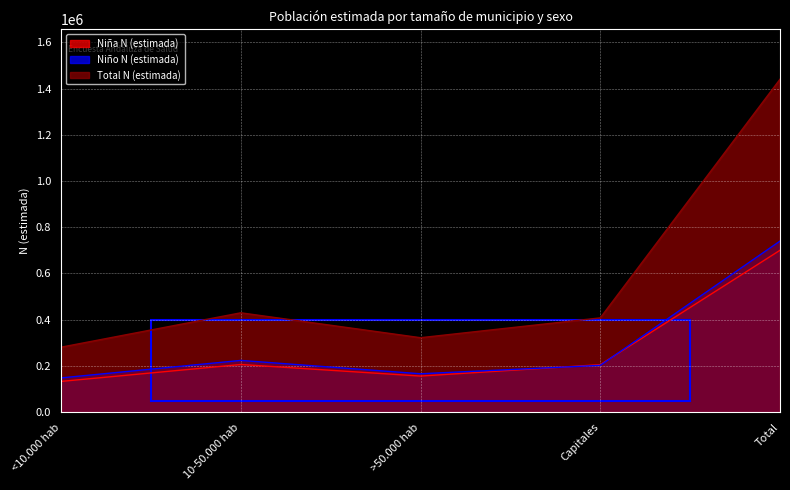

Which has a higher value, Capitales or 10-50.000 hab?

10-50.000 hab